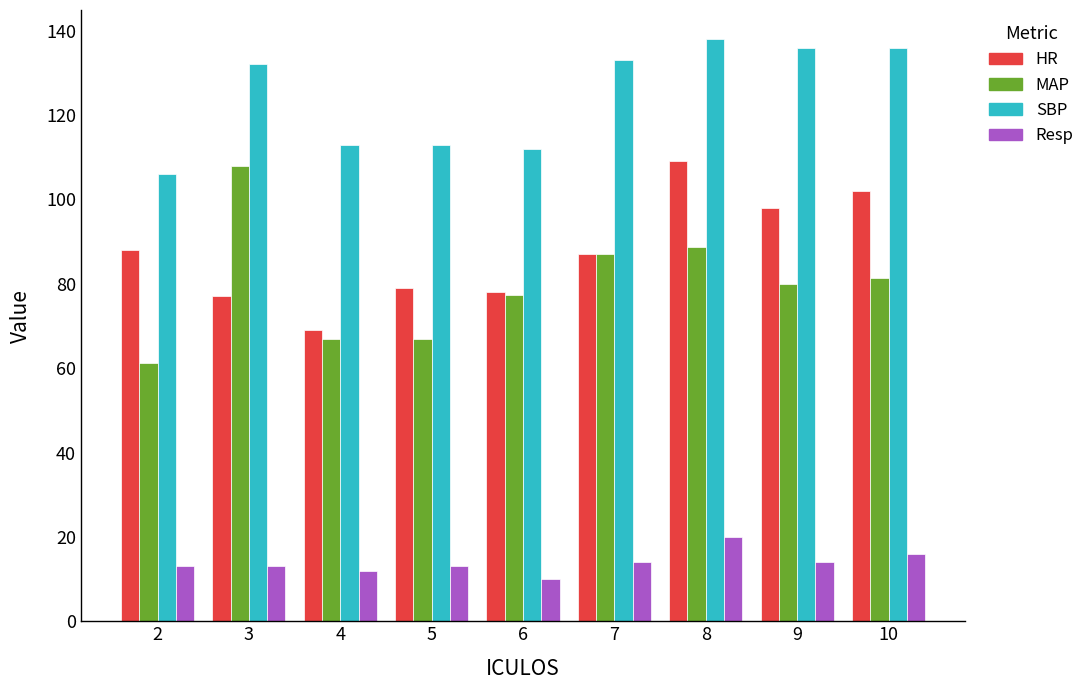

At which category does the chart reach its peak across all series?

8